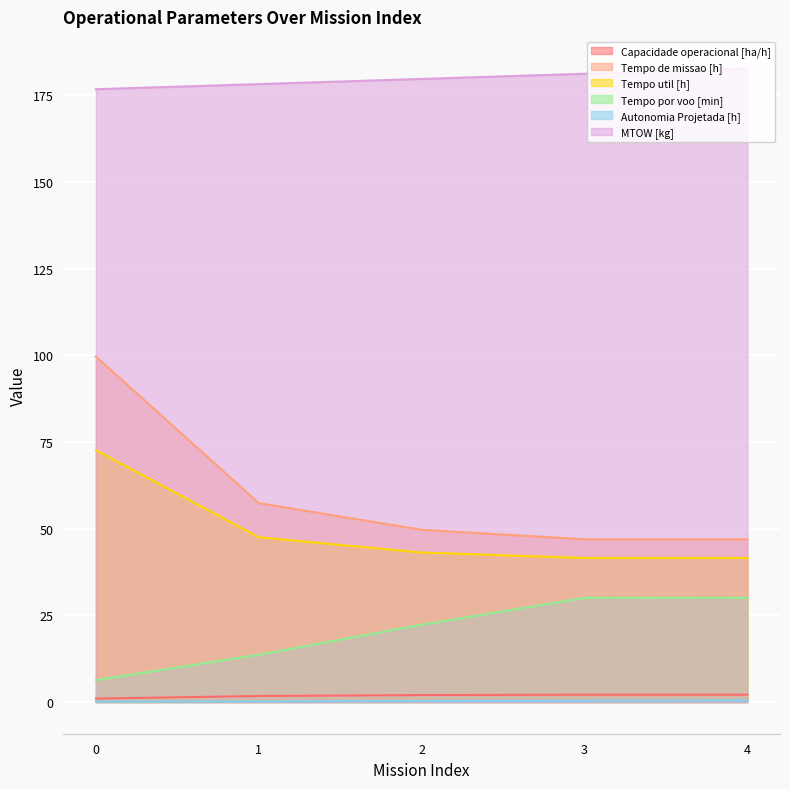

True or false: Tempo por voo [min] and Autonomia Projetada [h] intersect in this chart.

False